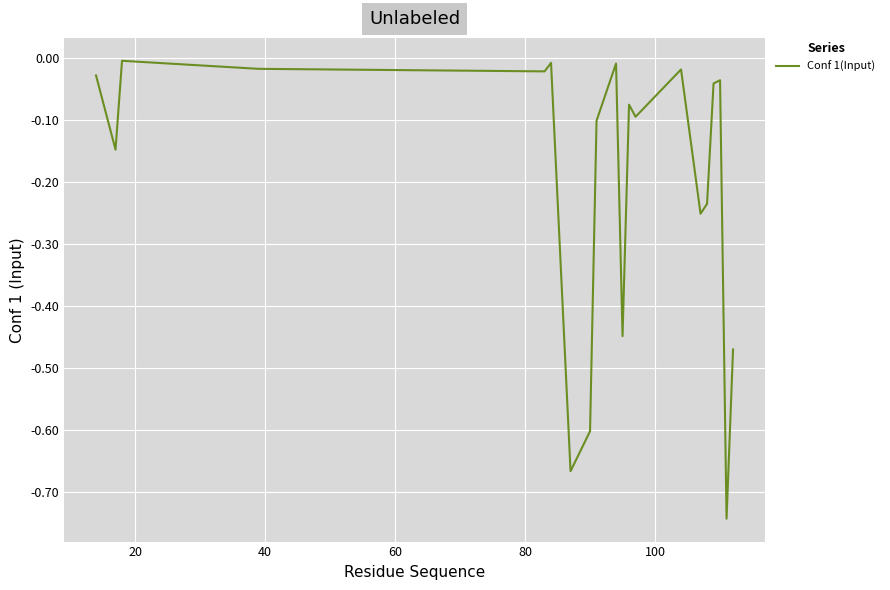

What is the difference between the maximum and minimum values?

0.7